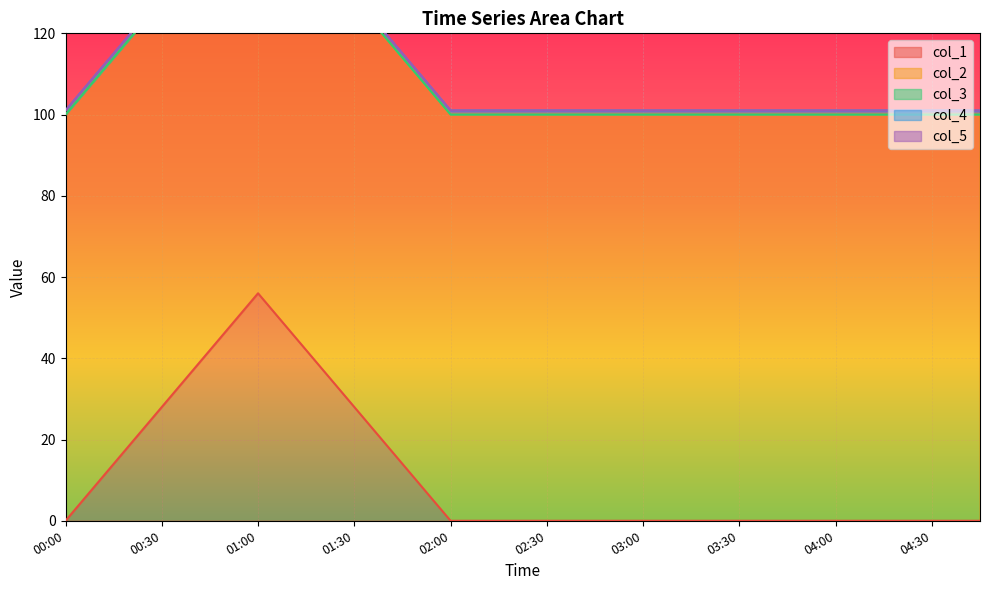

What position from the right is 2016-02-20T00:15:00?

19